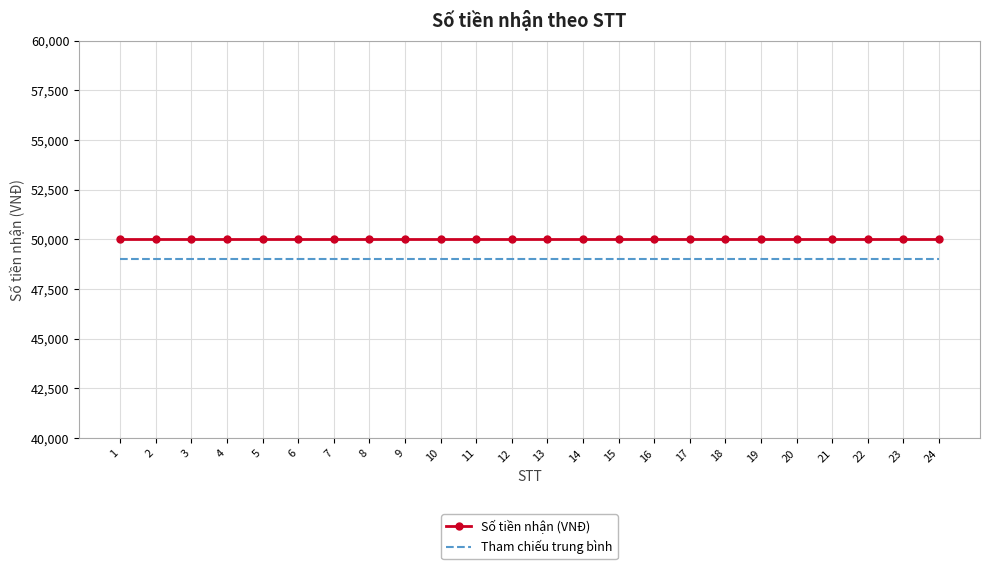

True or false: Số tiền nhận (VNĐ) has a value of 50000 at 24.

True